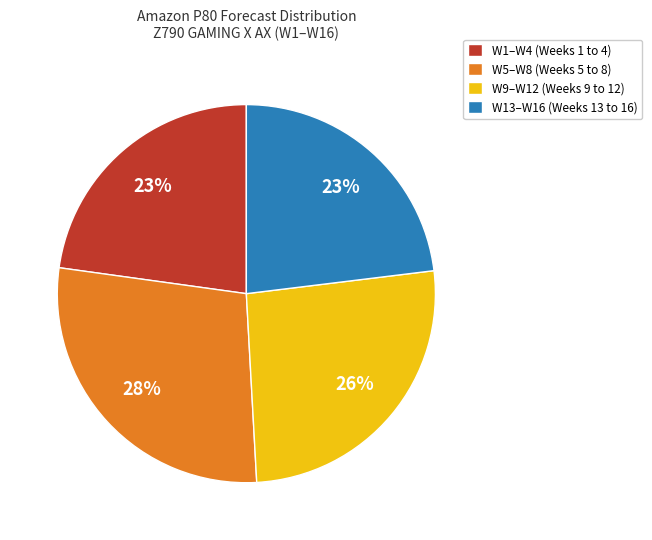

Do W13–W16 (Weeks 13 to 16) and W5–W8 (Weeks 5 to 8) together represent more than half of the pie?

Yes